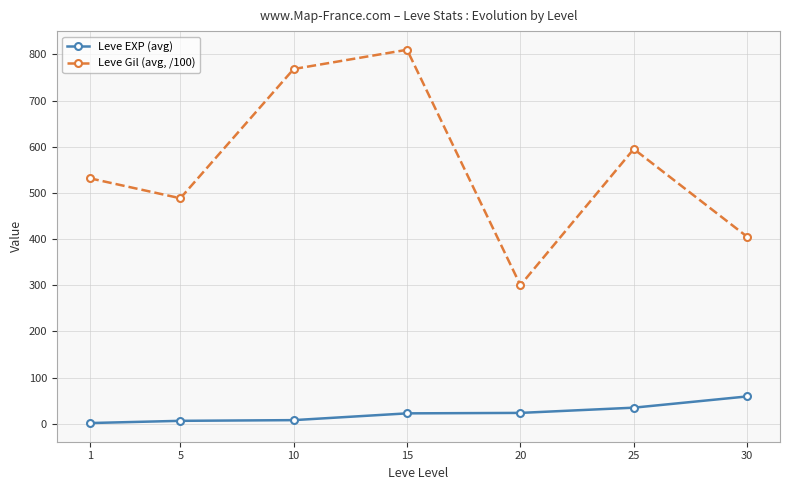

Which series has the largest total across all categories?

Leve Gil (avg, /100)